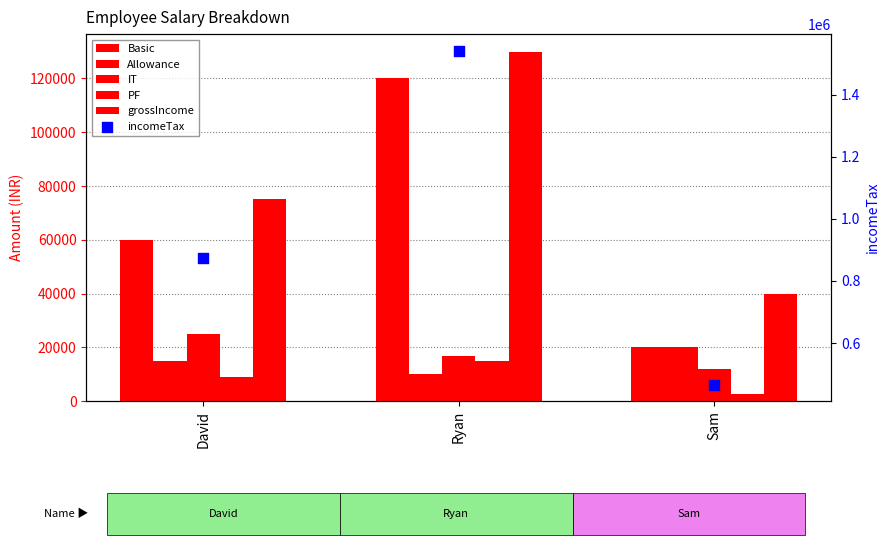

Which series has the largest total across all categories?

incomeTax